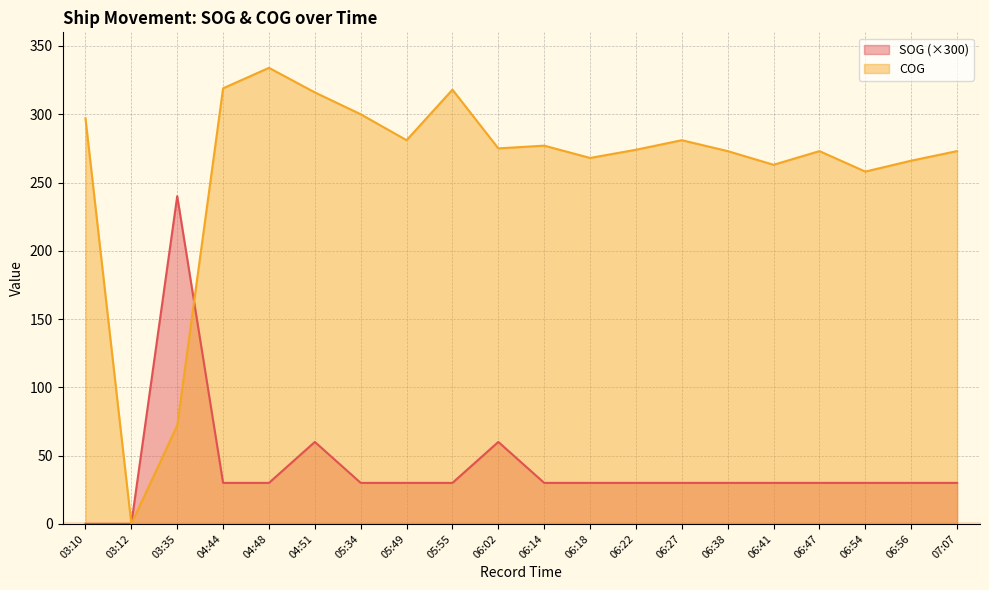

The value of COG at 06:56 is 266. True or false?

True